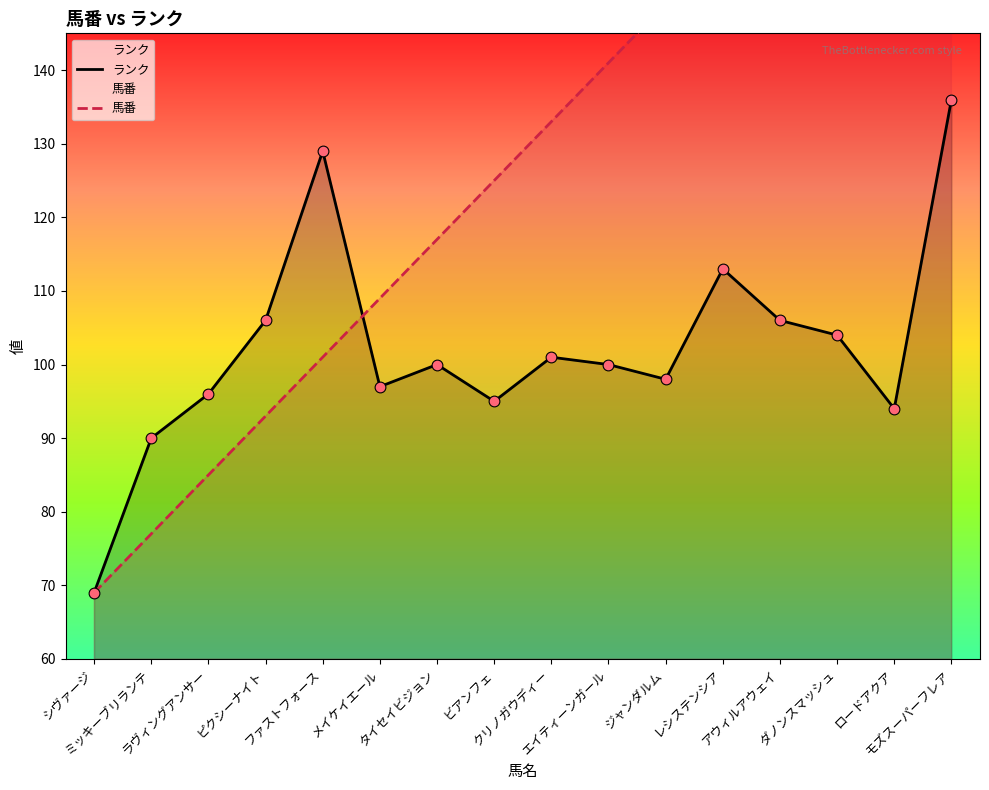

Which series contains the lowest Y value?

ランク